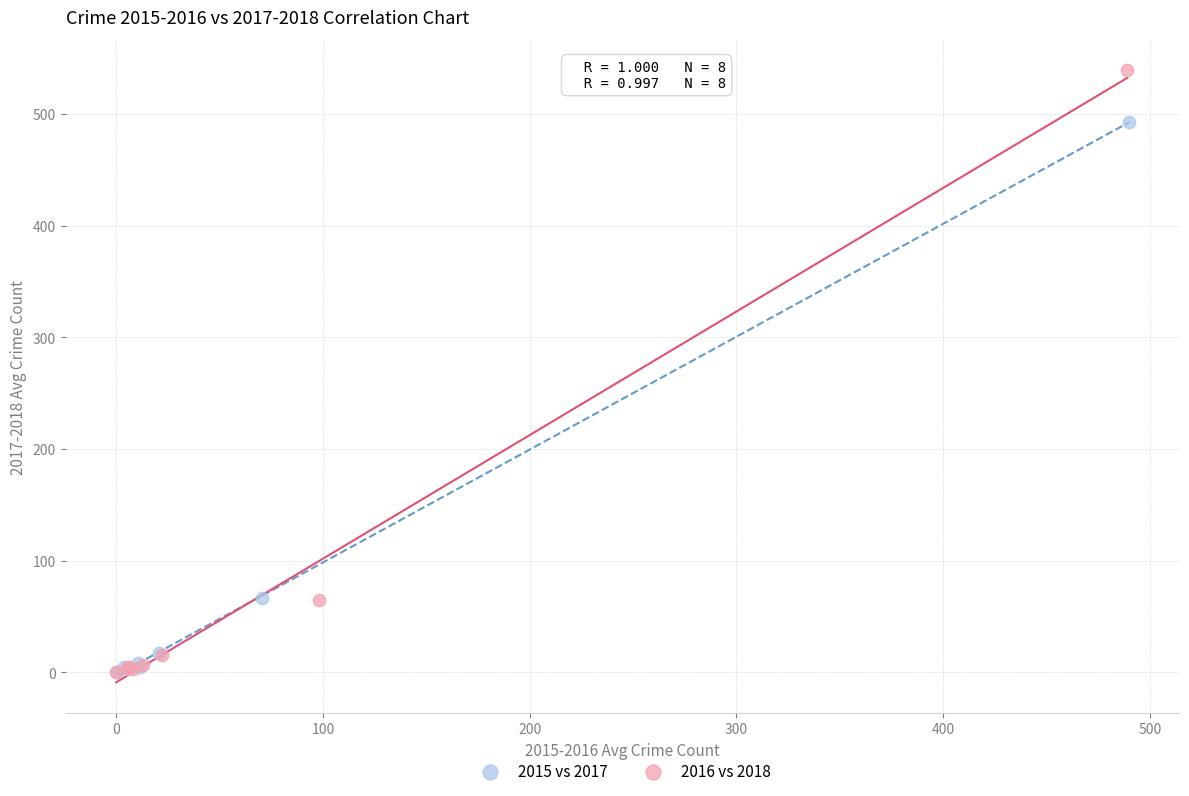

What are all the series names shown in the legend?

2015 vs 2017, 2016 vs 2018